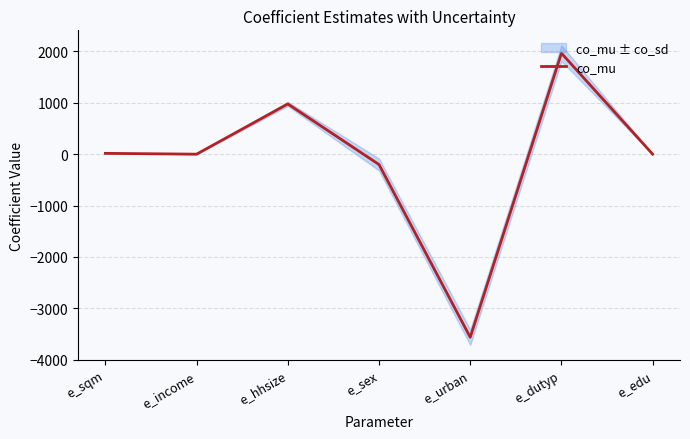

What is the minimum value shown in the chart?

-3561.3